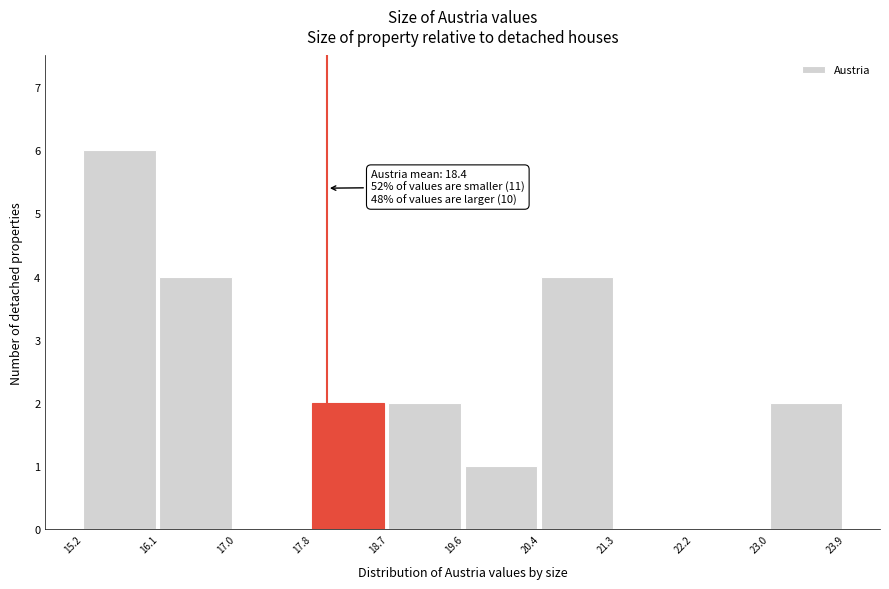

Over which range of the x-axis is the bar tallest?

15.2 to 16.1